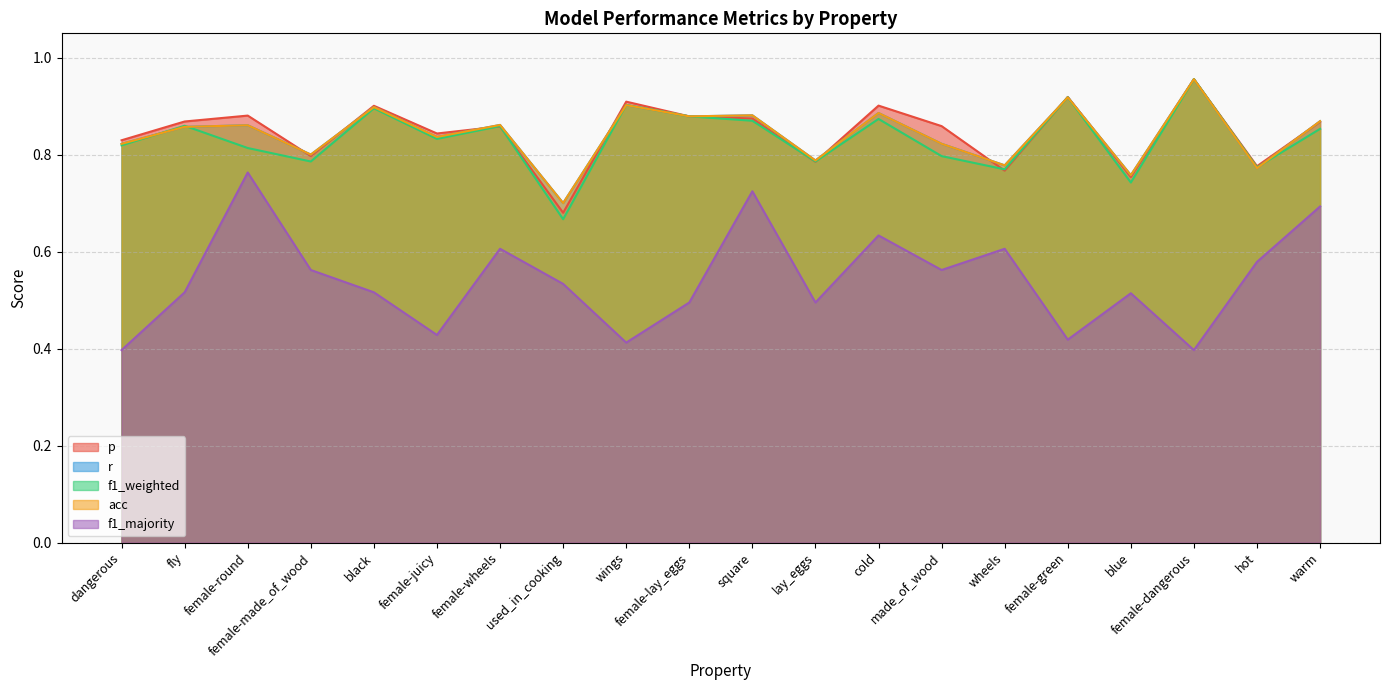

The f1_weighted series shows 1.0 at female-dangerous. True or false?

True